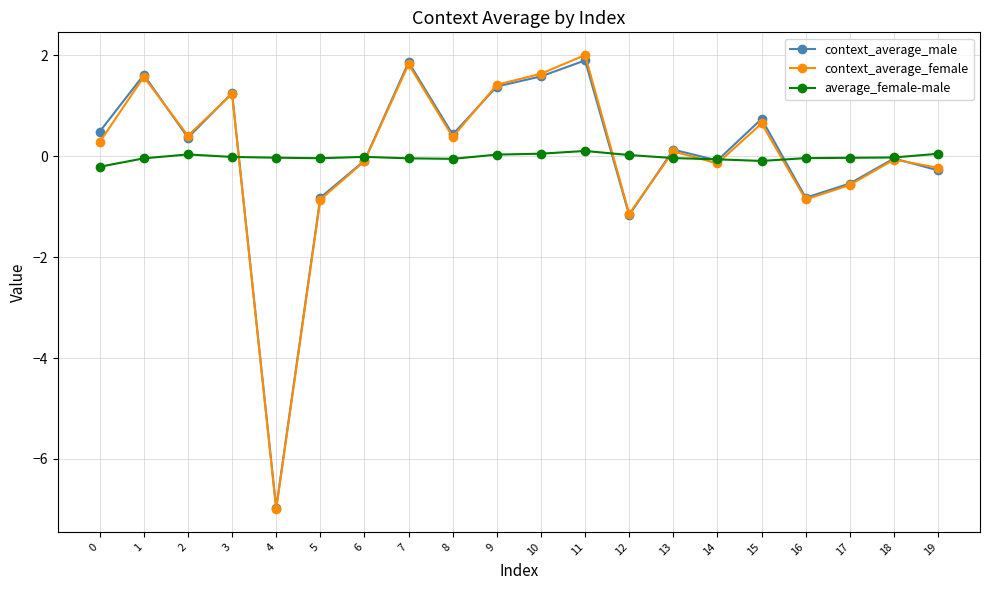

In context_average_female, how many points are higher than both neighbors (excluding endpoints)?

7